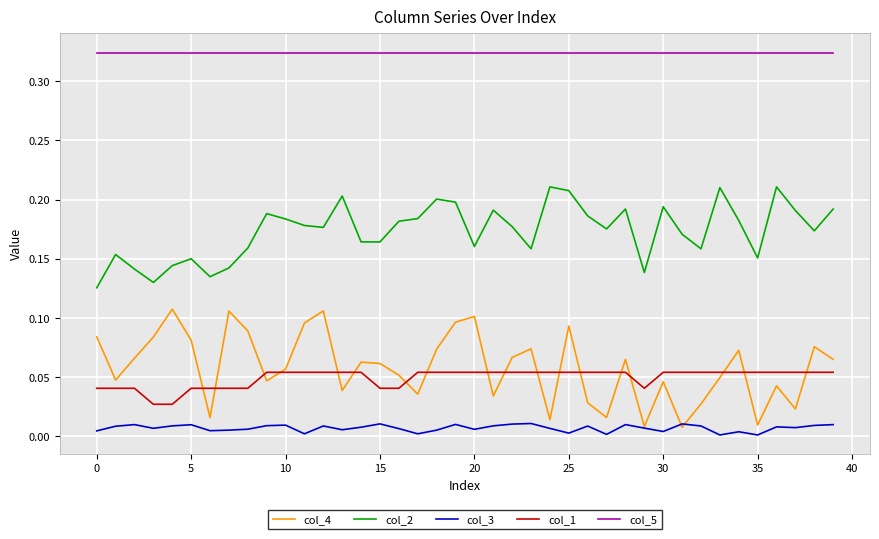

True or false: col_1 and col_3 intersect in this chart.

False